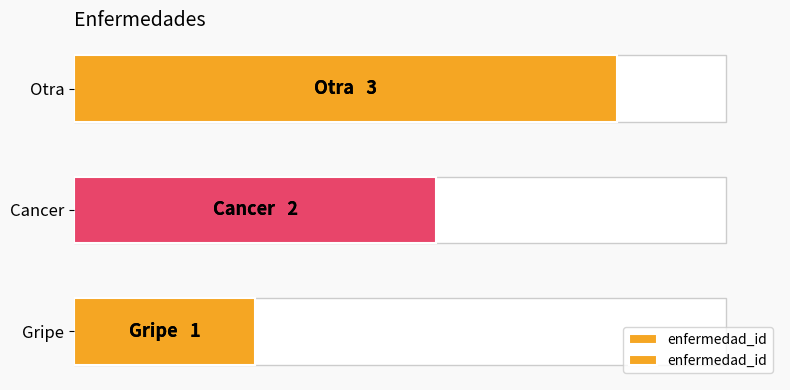

How many values are between 1 and 3?

3